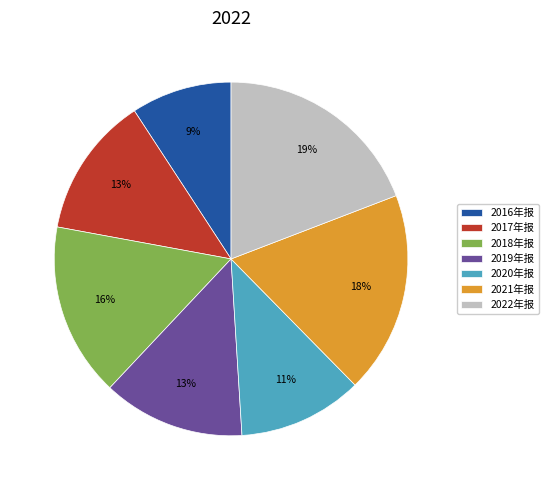

To the nearest percent, what percentage of the pie is 2019年报?

13%